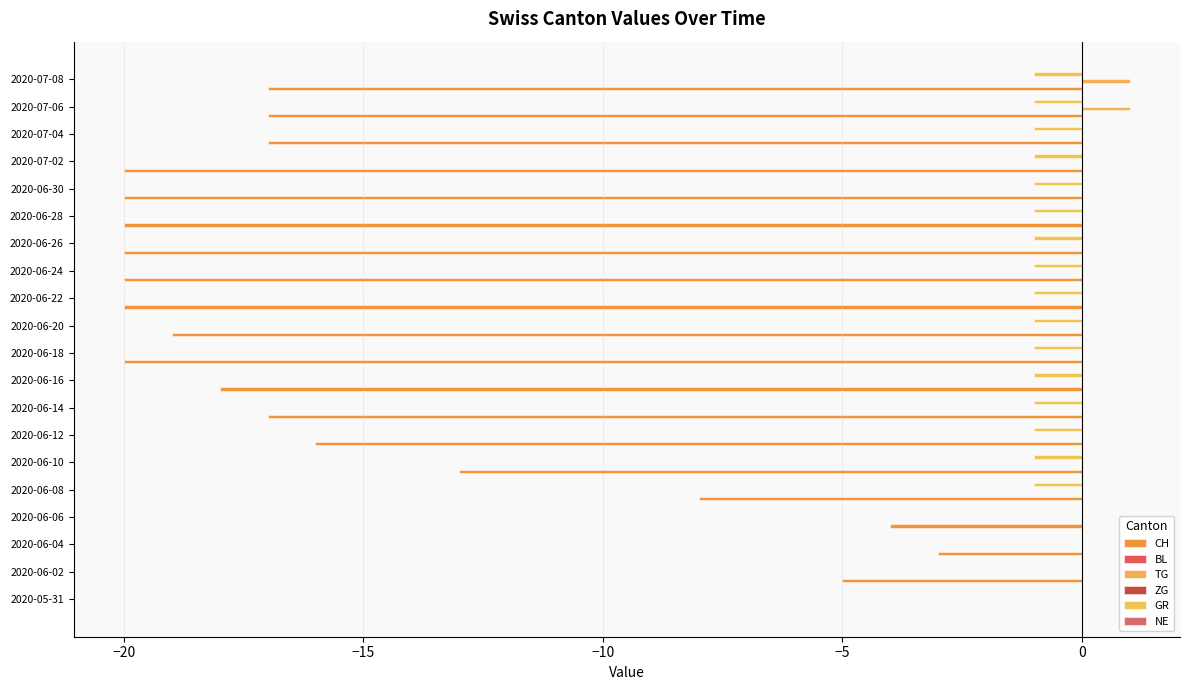

Is the value of TG at 8 greater than the value of BL at 12?

No